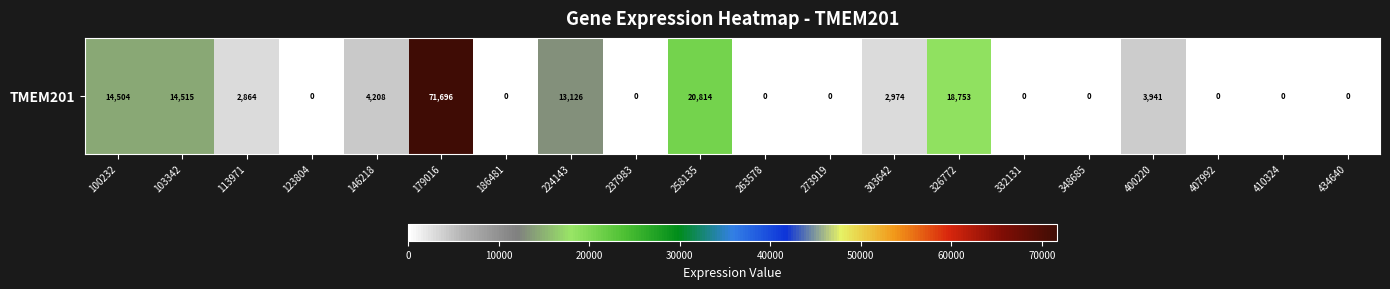

At which label is the value closest to 35848?

258135